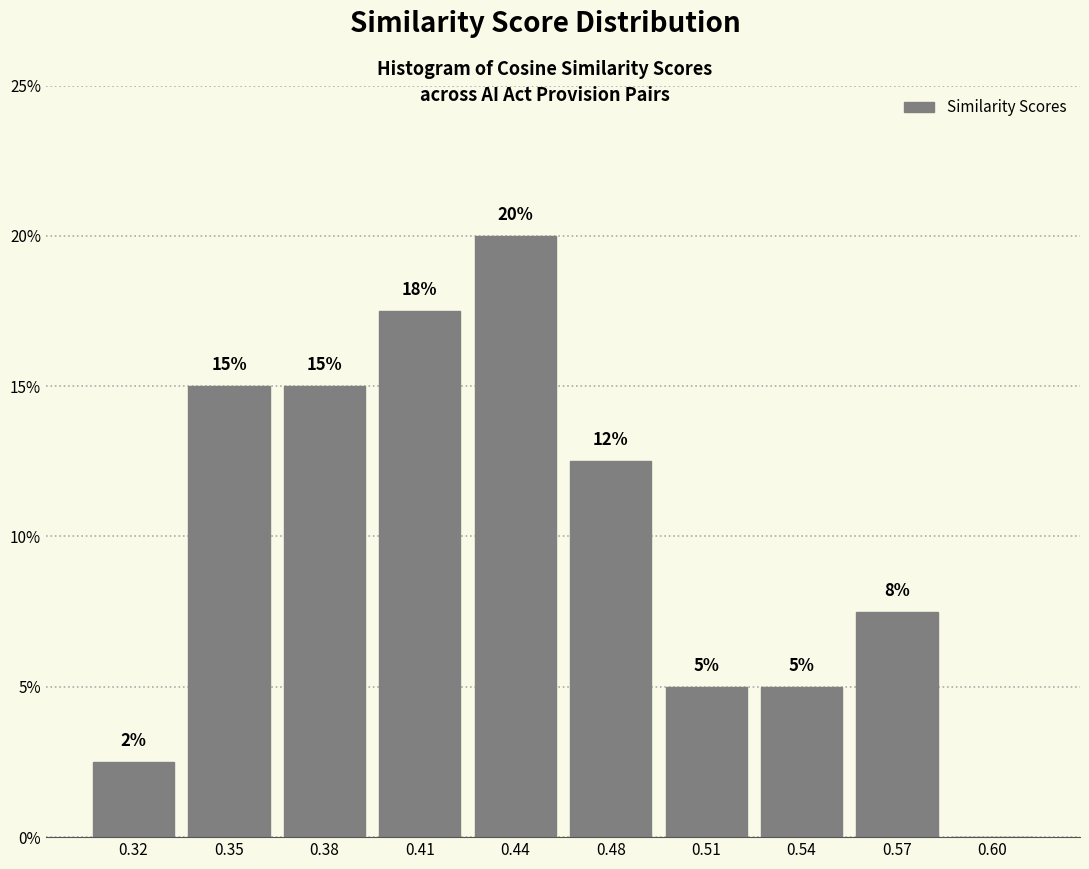

Where does the data first go above 12?

0.35